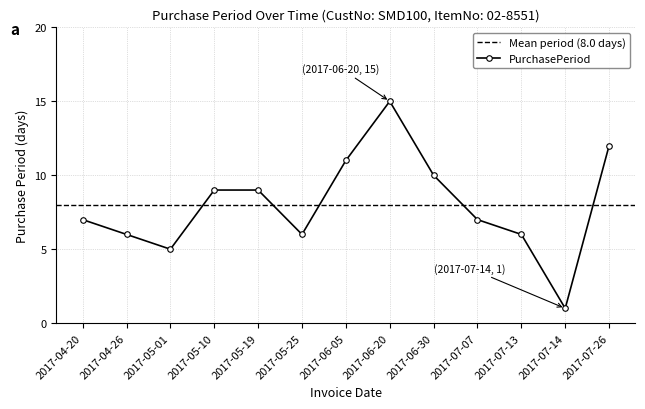

Read the value at 2017-05-10, to the nearest 10.

10